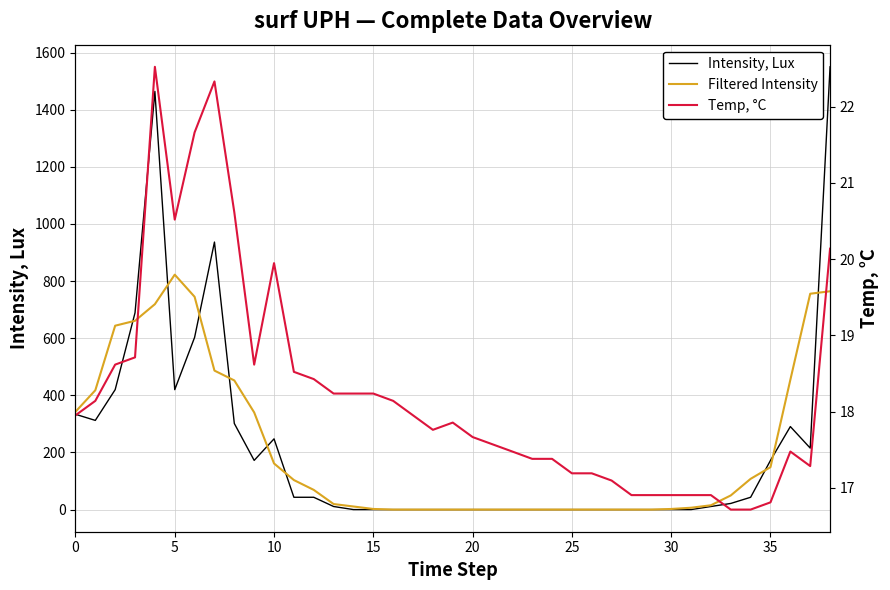

What is the minimum value for Temp, °C?

16.7